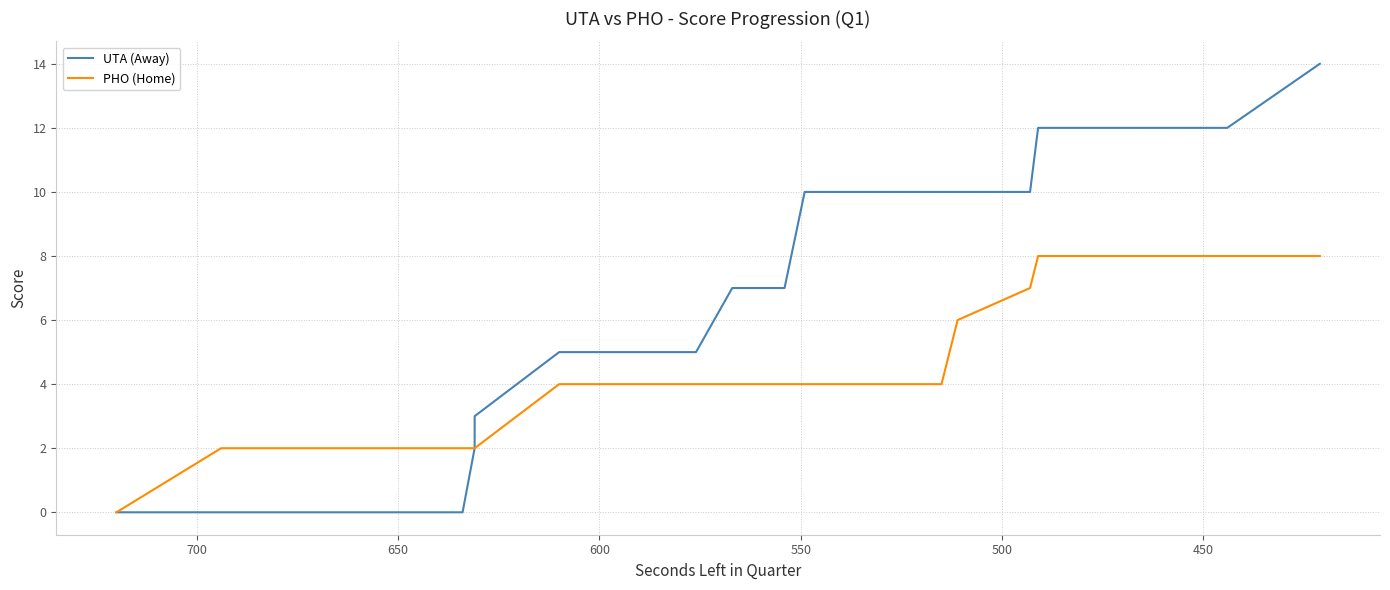

The UTA (Away) series shows 8 at 8. True or false?

False